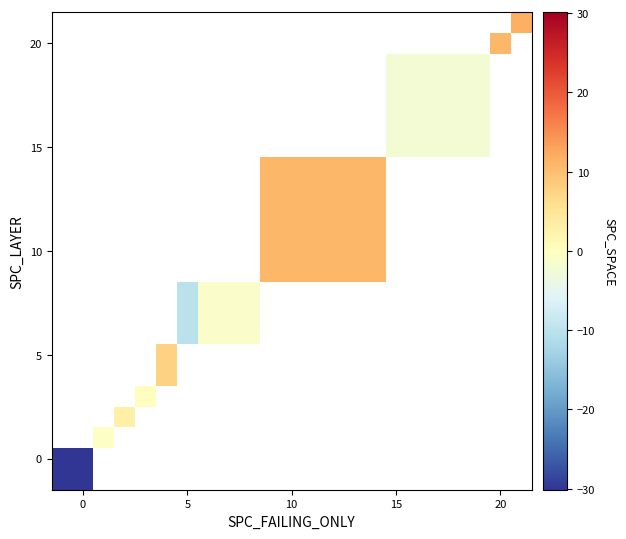

What is the minimum value shown in the chart?

-30.1